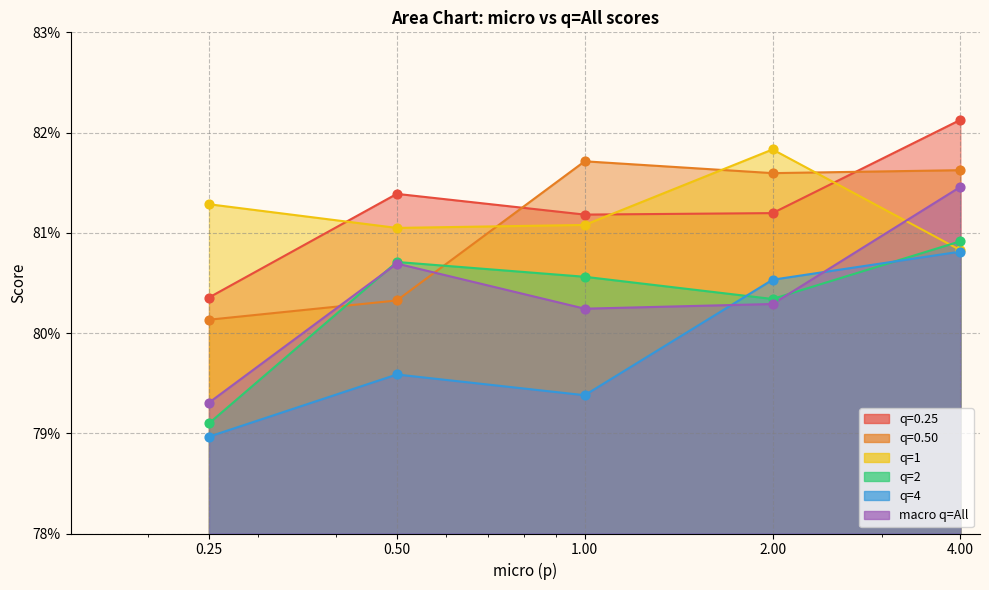

At which category is the sum across all series the highest?

4